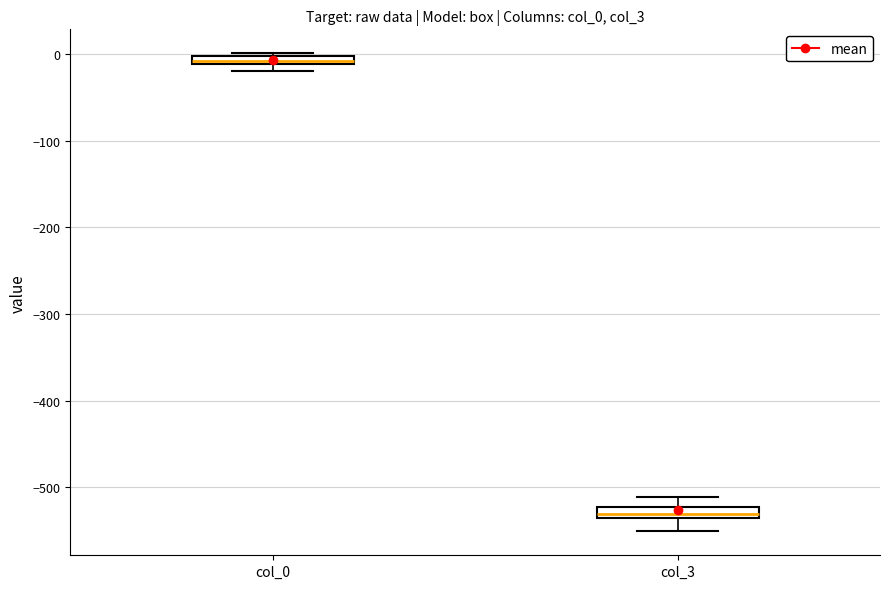

Which box has the lowest median line?

col_3